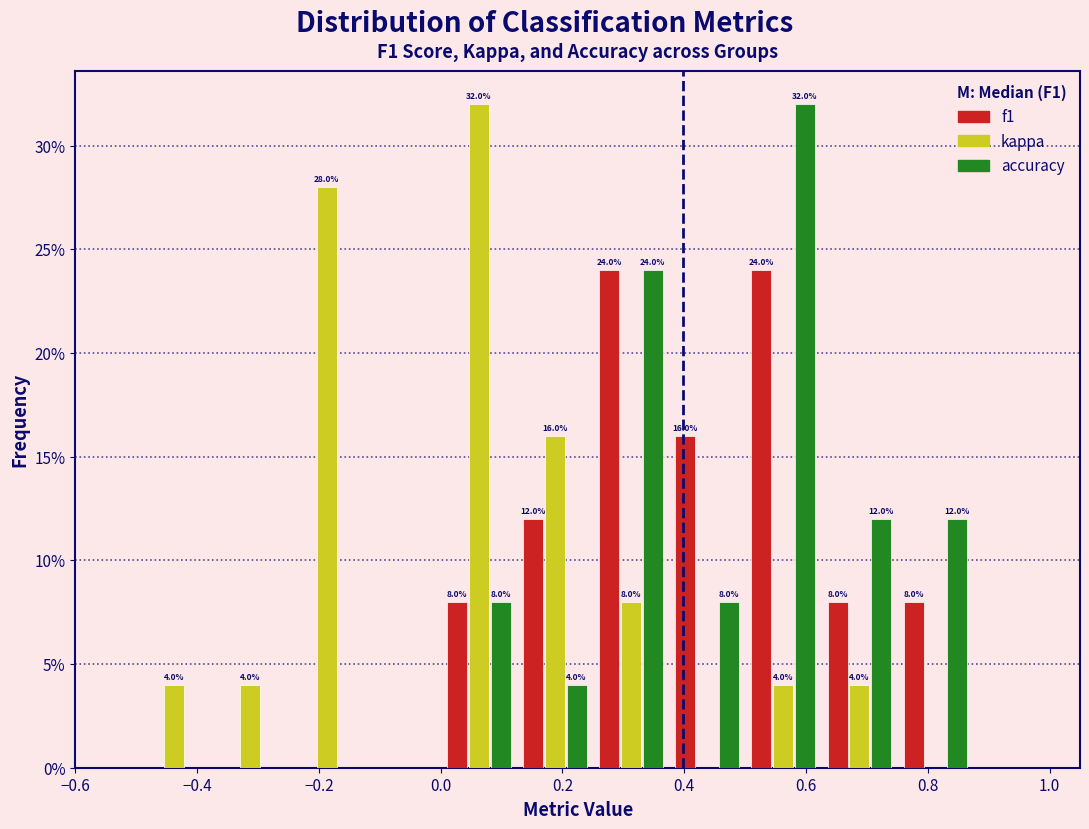

In the kappa series, which range on the x-axis has the tallest bar?

0.000 to 0.125